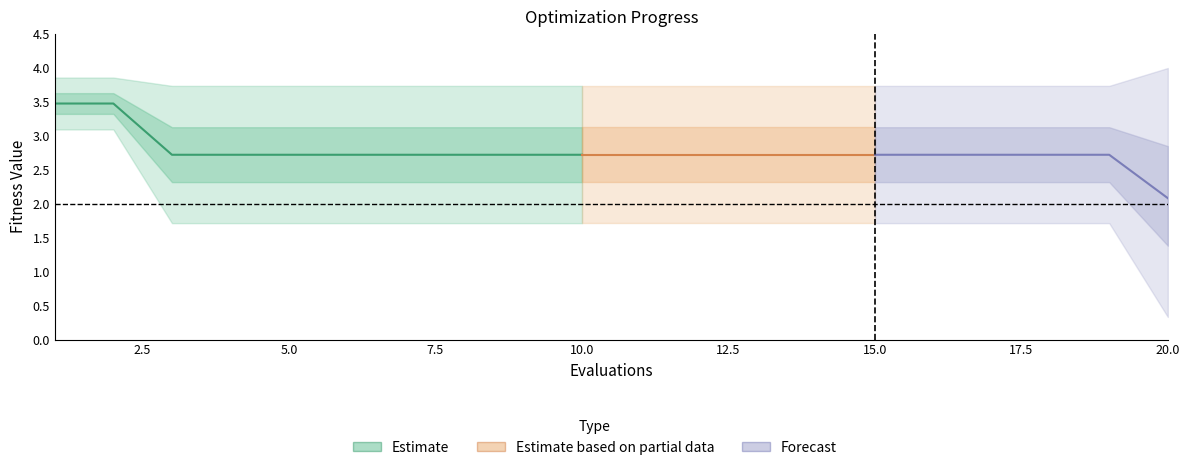

Count the number of data series in this chart.

3